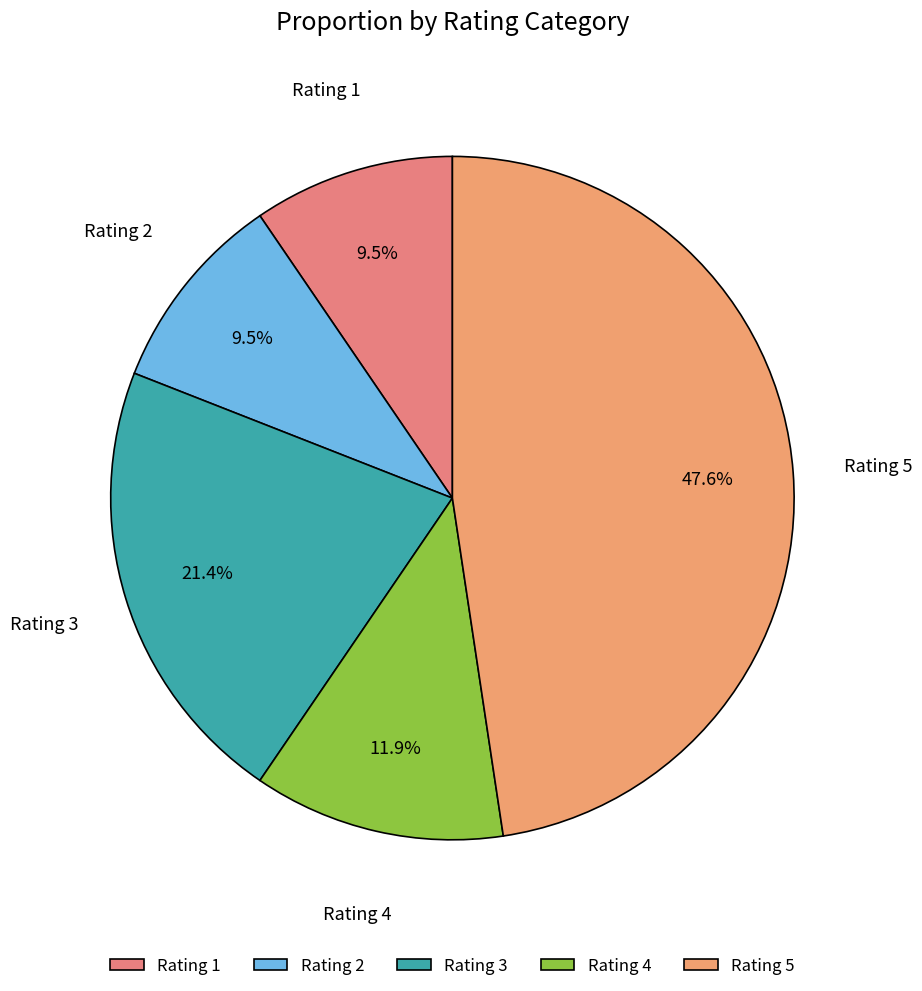

How many slices are in this pie chart?

5